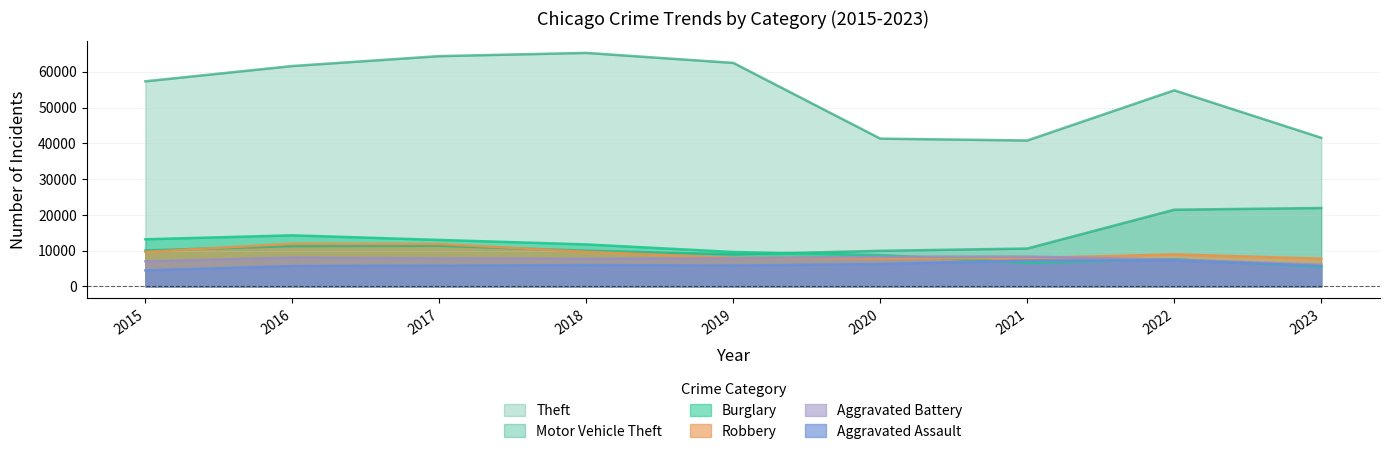

Which series changed the most between 2017 and 2021?

Theft